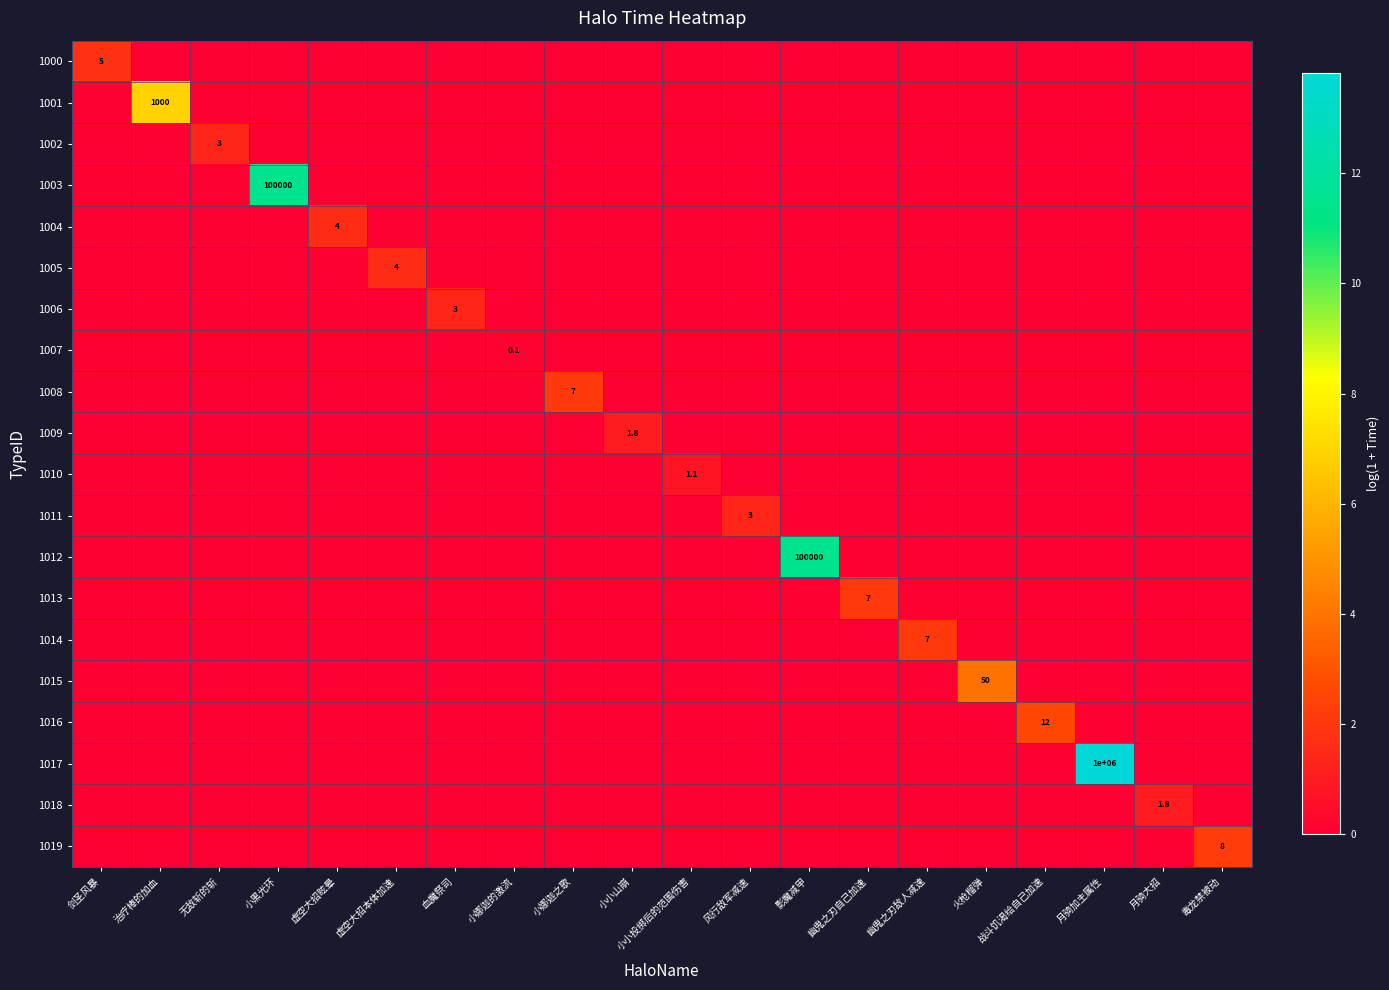

The value of 1000 at 幽鬼之刃敌人减速 is -1.0. True or false?

False